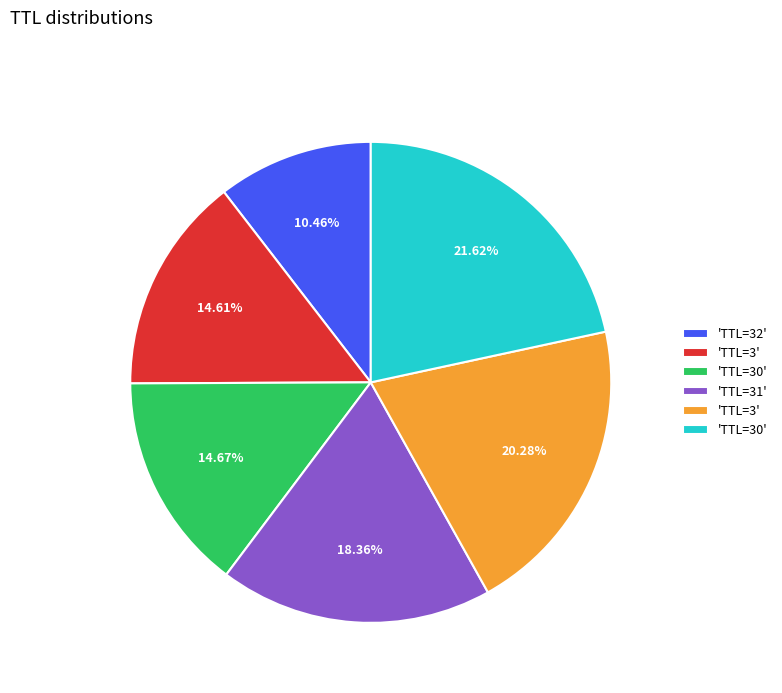

Does any single category account for the majority?

No